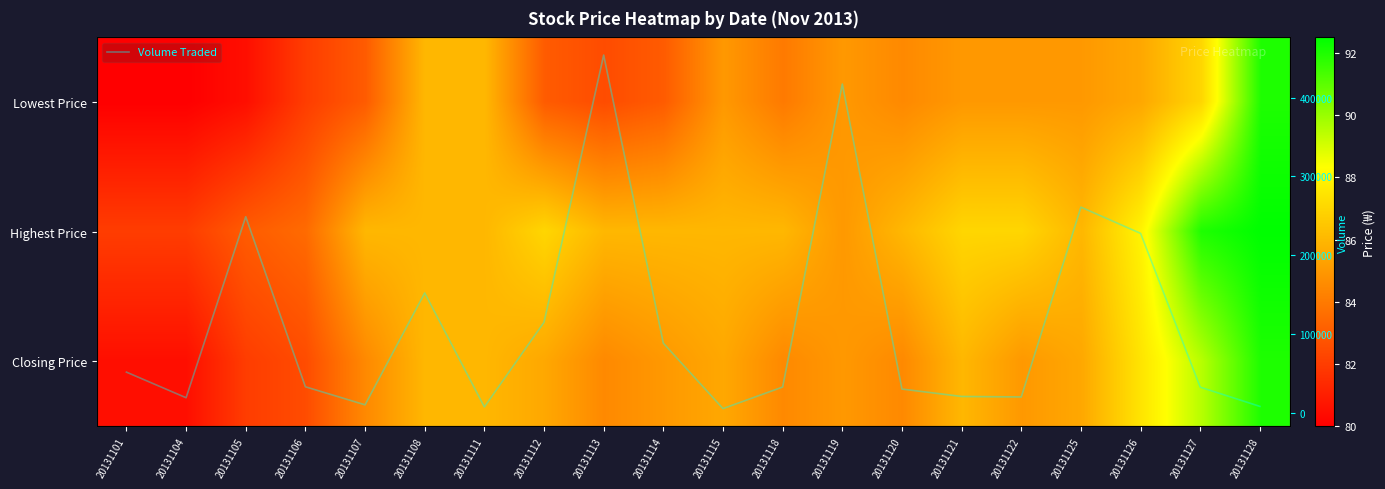

What is the maximum value for Highest Price?

92.5